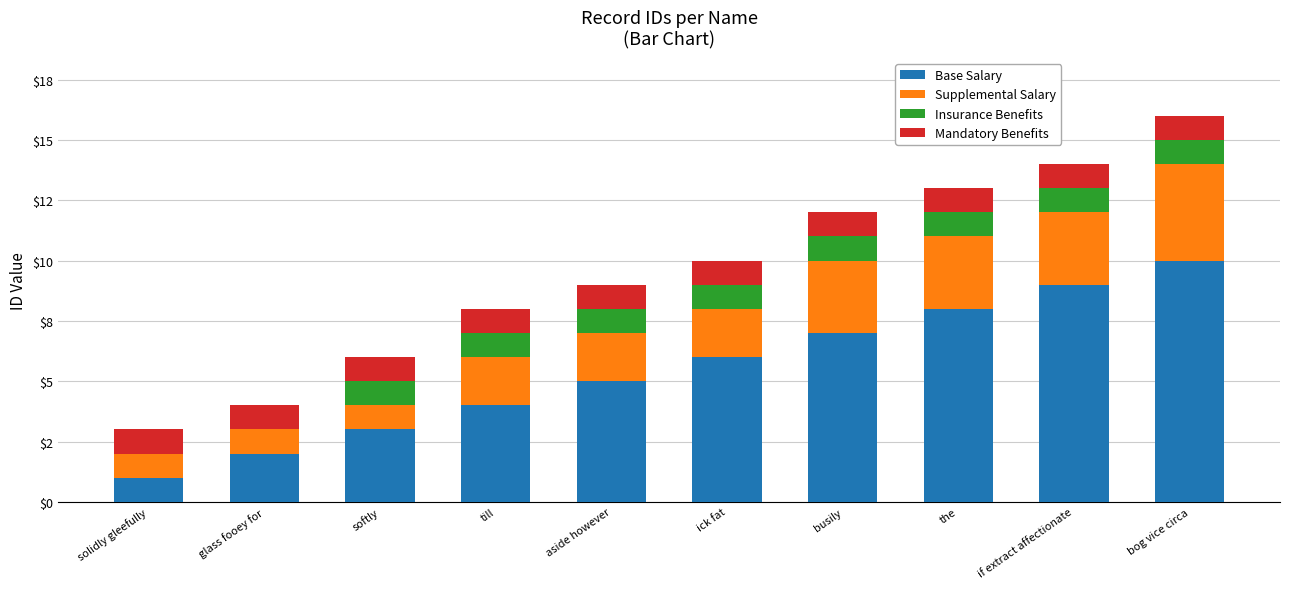

What are all the series names shown in the legend?

Base Salary, Supplemental Salary, Insurance Benefits, Mandatory Benefits